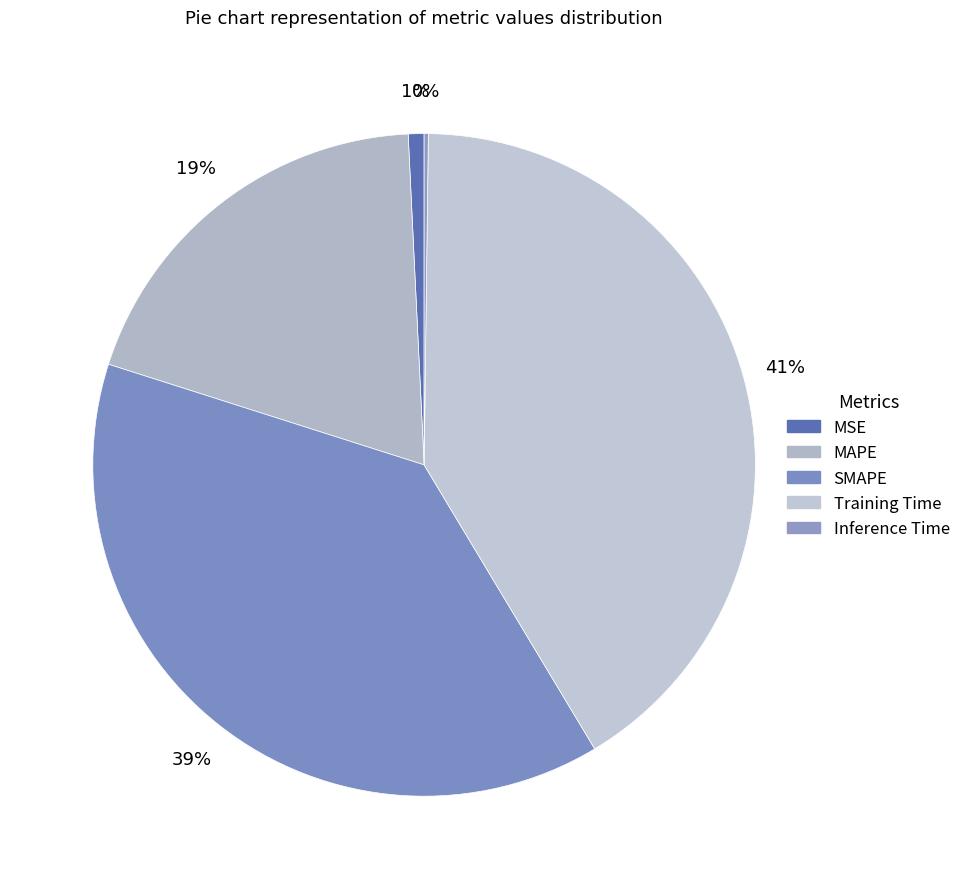

What percentage is the Training Time slice, to the nearest percent?

41%